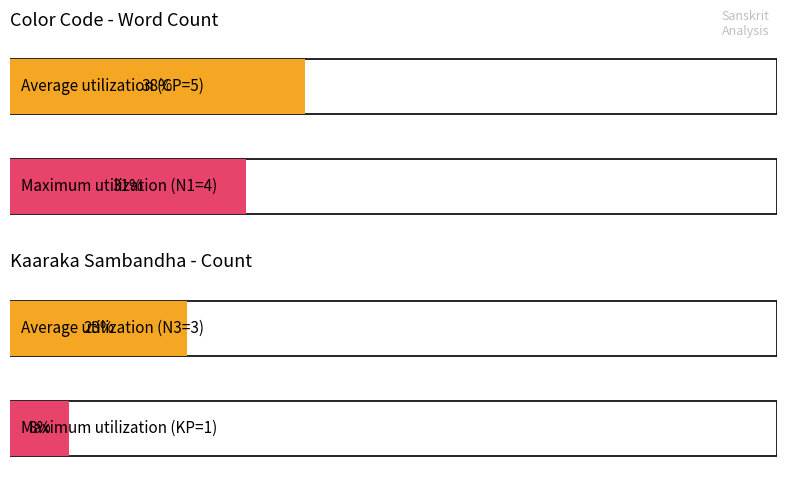

What is the ratio of the value at KP to the value at N1?

0.2